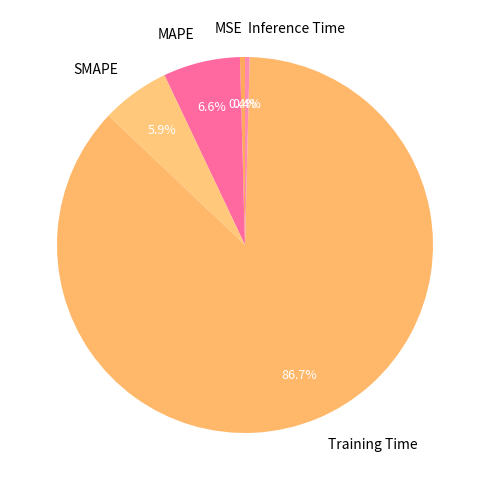

Combined, do MAPE and Training Time account for over 50%?

Yes